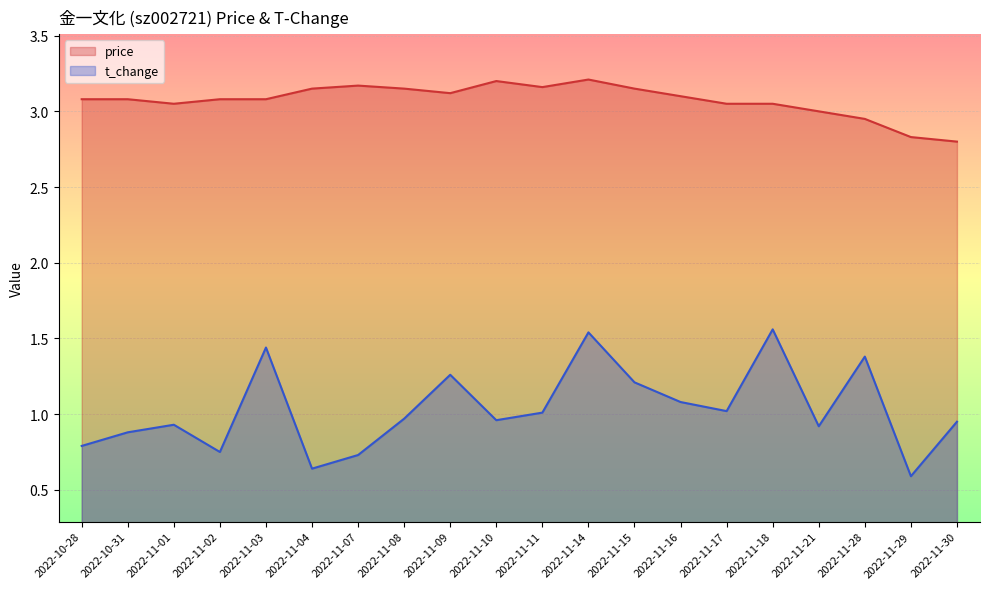

True or false: price has more than 2 points higher than both neighbors.

True